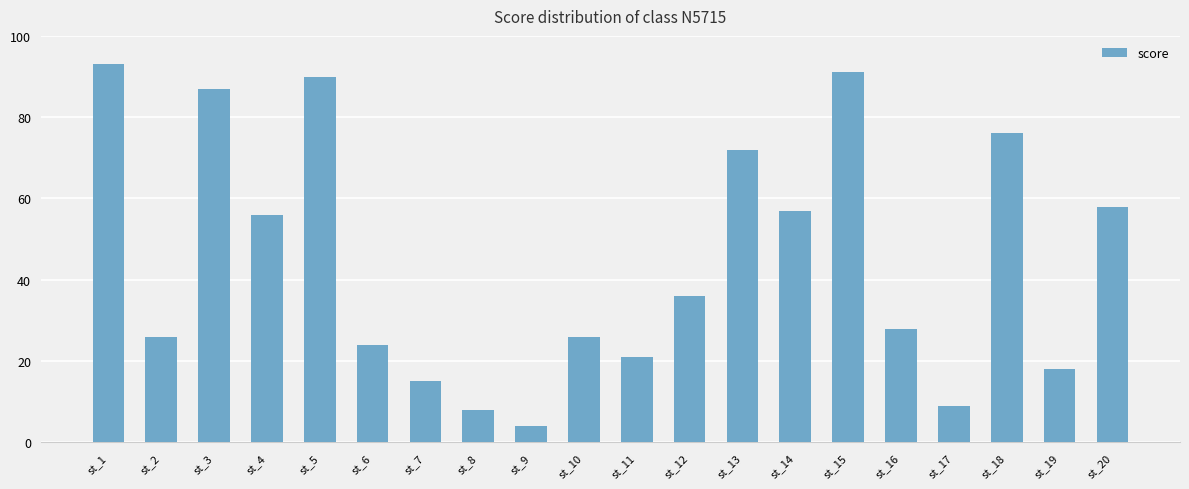

How many bars are there in total?

20